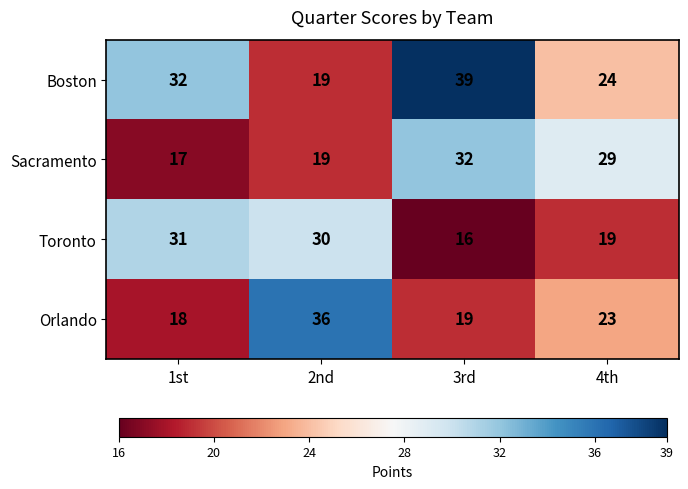

Which series has the largest total across all categories?

Boston